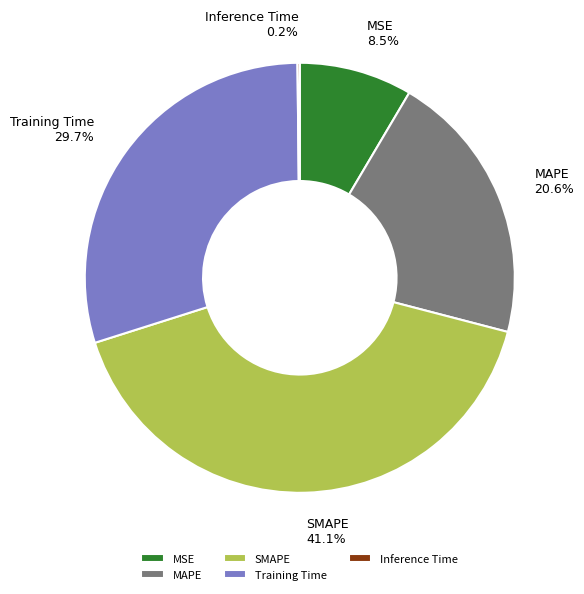

Combined, what portion of the pie is MSE and Training Time?

38.2%